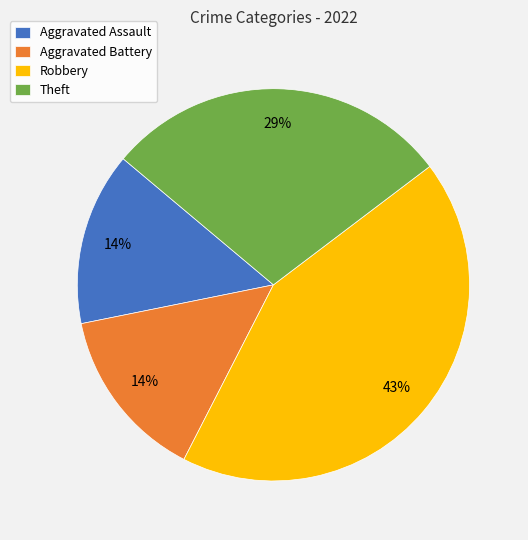

Combined, do Robbery and Theft account for over 50%?

Yes